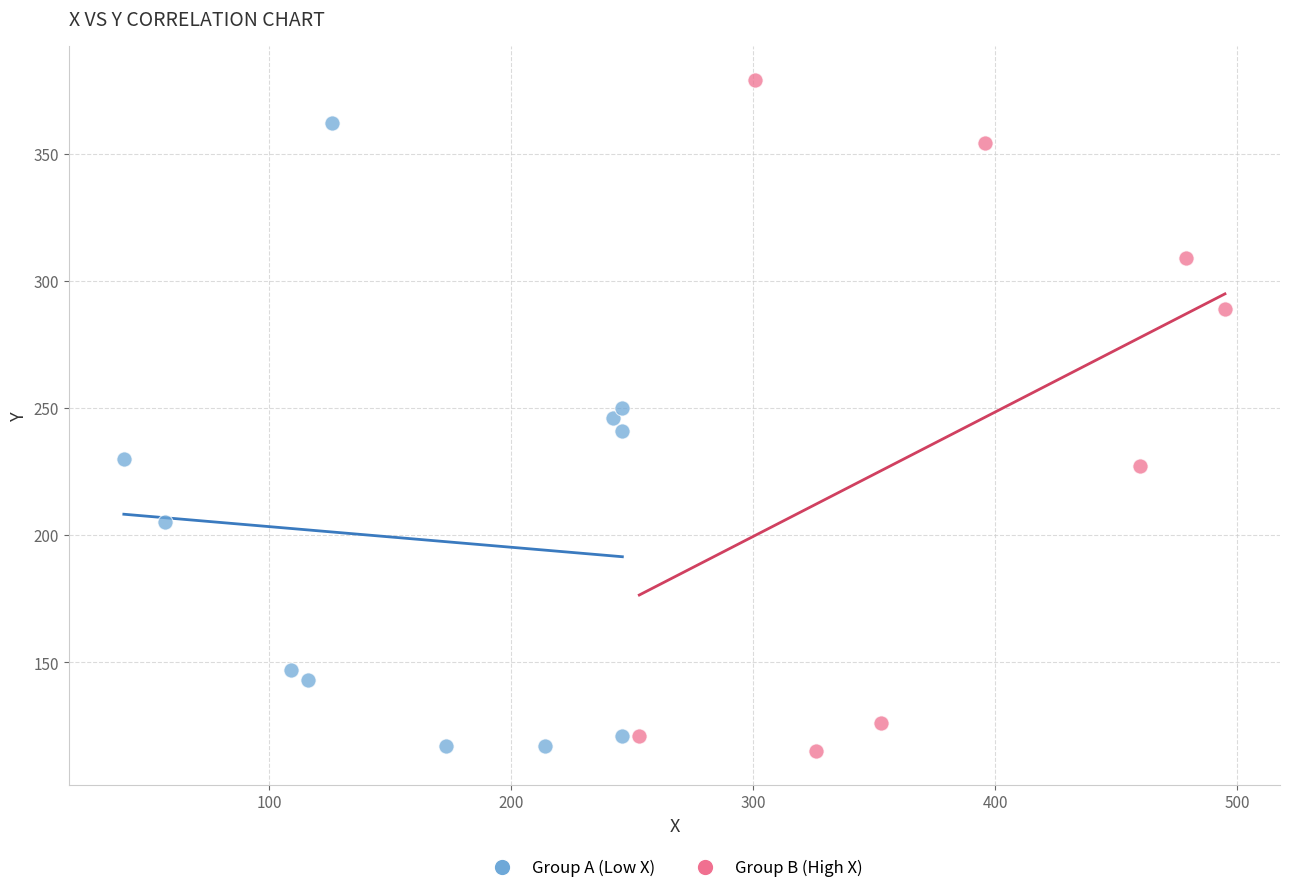

Which series has the largest Y range (max minus min)?

Group B (High X)